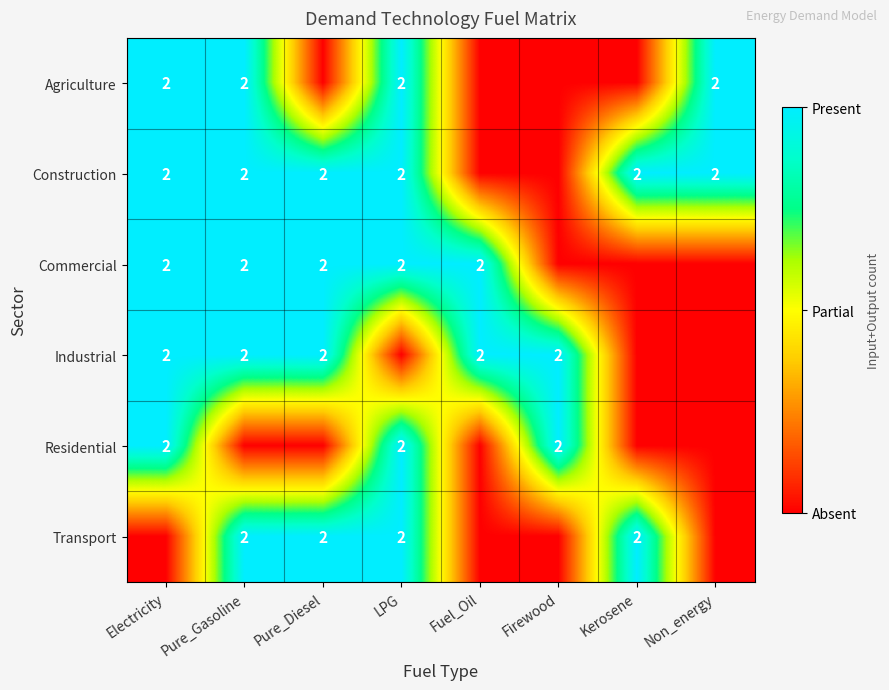

True or false: Industrial has a value of 2 at Firewood.

True